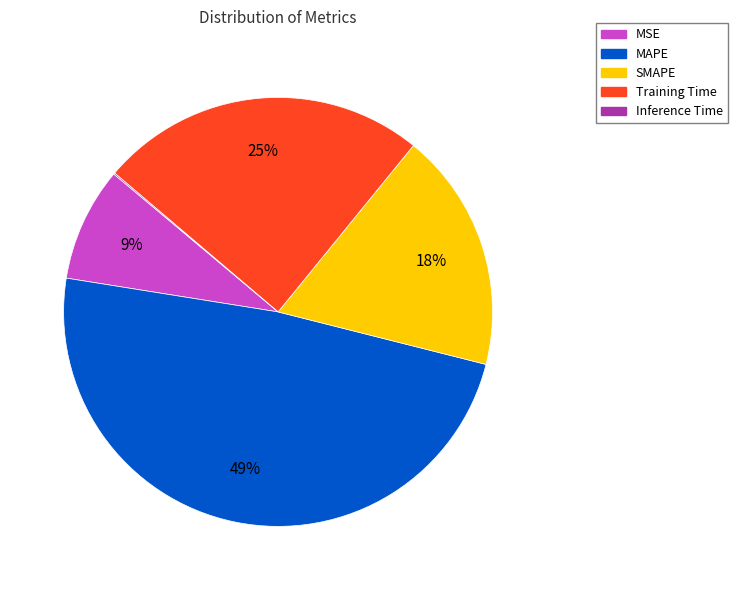

To the nearest percent, what is the combined percentage of SMAPE and Training Time?

43%